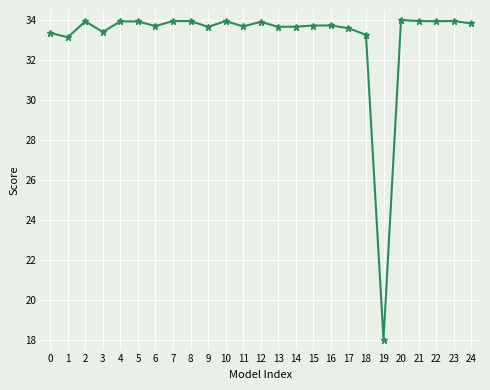

The chart shows a value of 47.4 at 11. True or false?

False